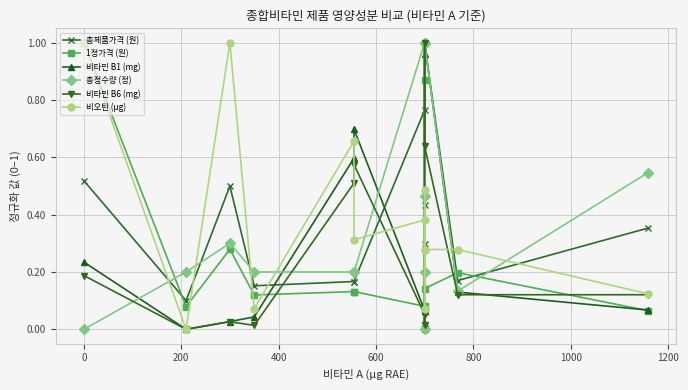

List the series in order of their peak value, lowest first.

총제품가격 (원), 1정가격 (원), 비타민 B1 (mg), 총정수량 (정), 비타민 B6 (mg), 비오틴 (µg)